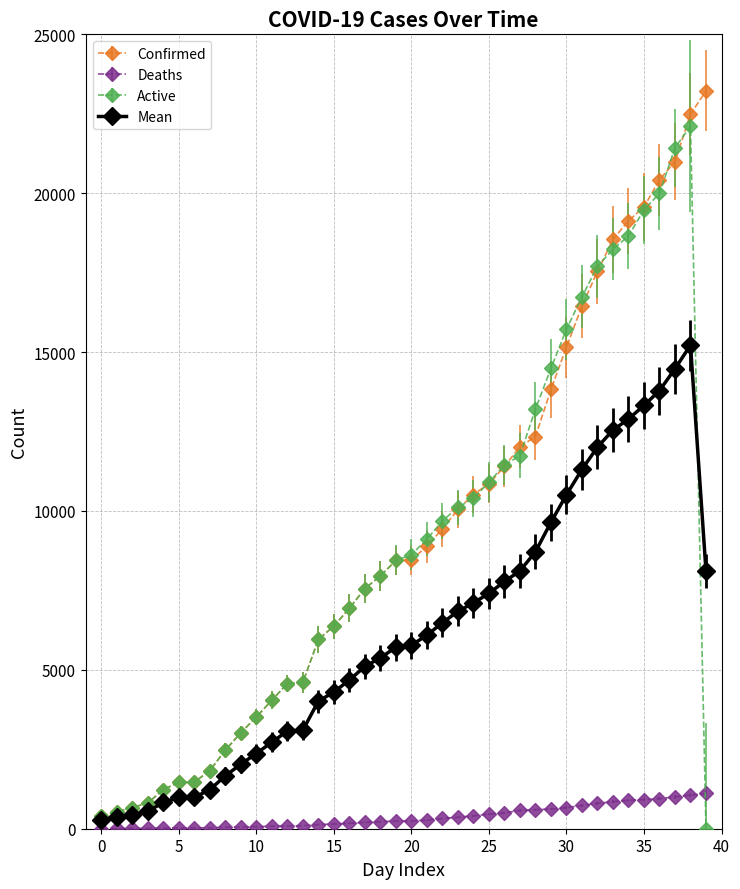

What is the value of the Mean point at the 38th from the left?

14475.7